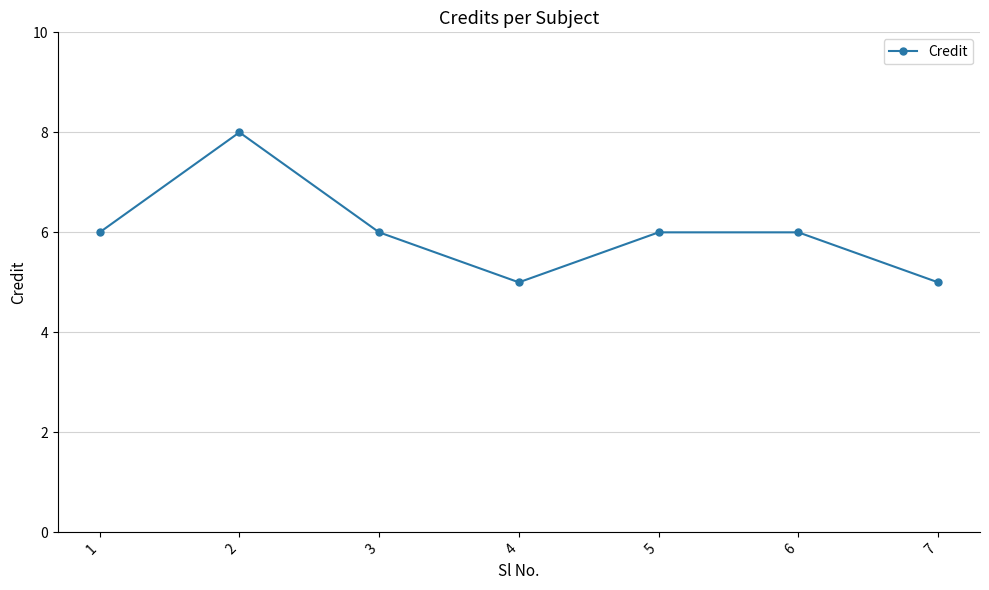

What is the average value?

6